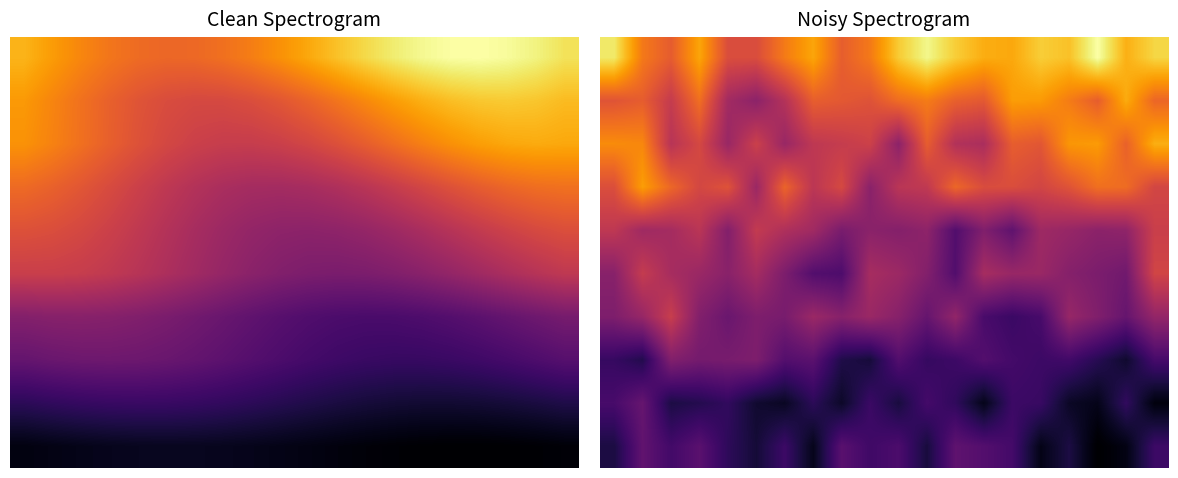

What is the spread (max minus min) of values at 3?

38.0